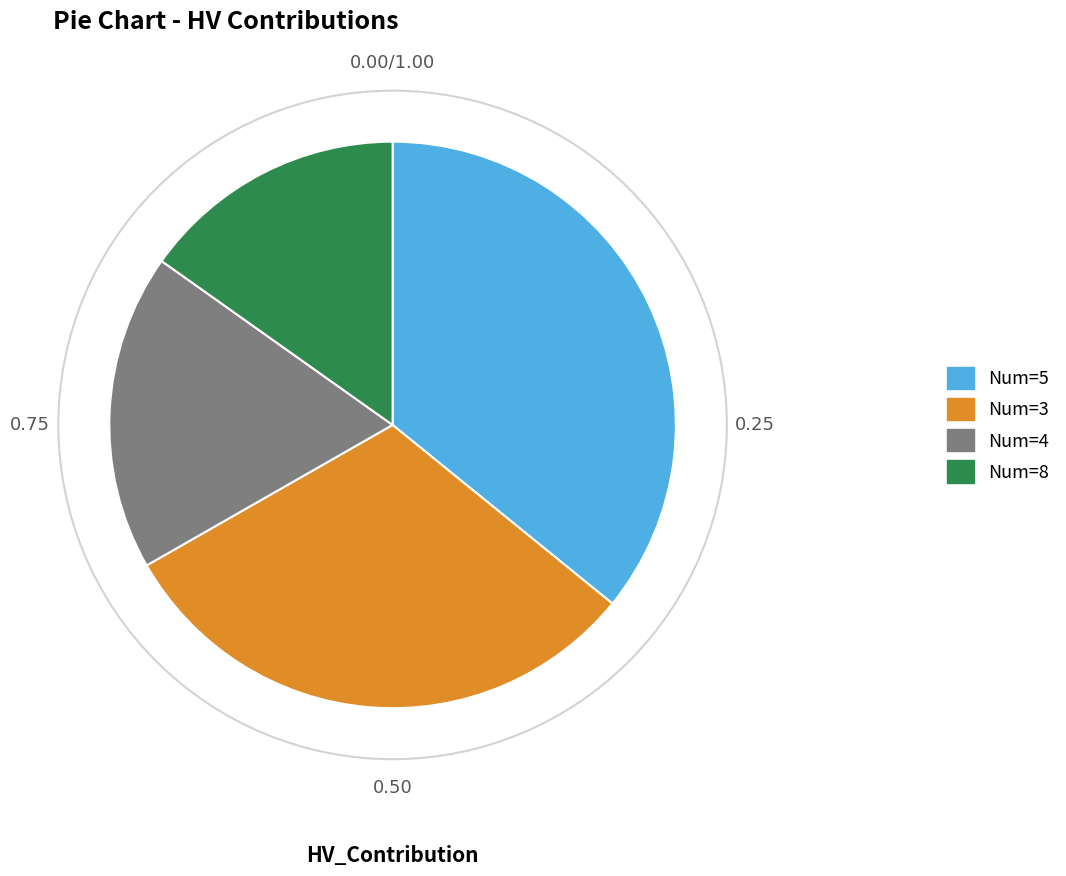

Which slice is the smallest?

Num=8